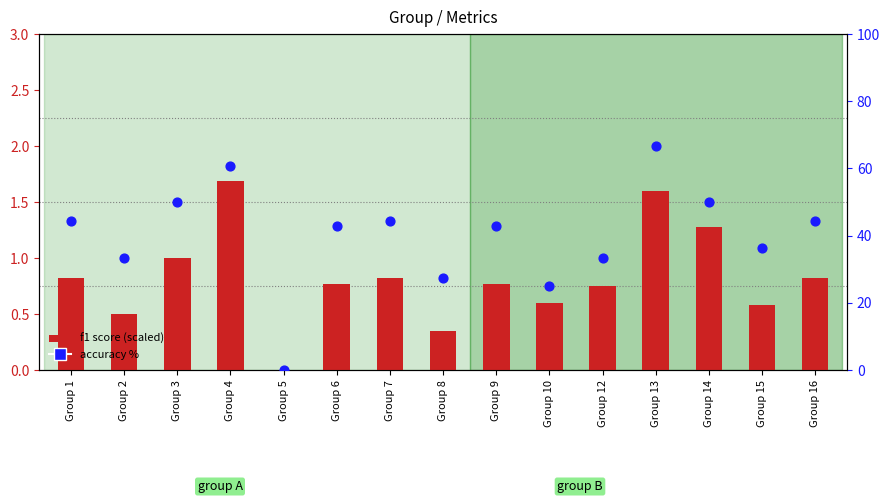

At which category is the sum across all series the highest?

Group 13